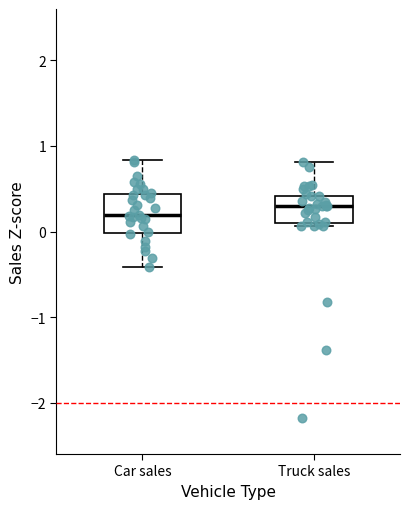

Reading left to right, read every box against the y-axis: the position of its median line, the range the box covers, and the ends of its whiskers. The values are not printed on the chart, so give them approximately, as read against the axis.

Car sales: median 0.2, box 0.0 to 0.4, whiskers -0.4 to 0.8
Truck sales: median 0.3, box 0.1 to 0.4, whiskers 0.1 (just below the box's lower edge) to 0.8